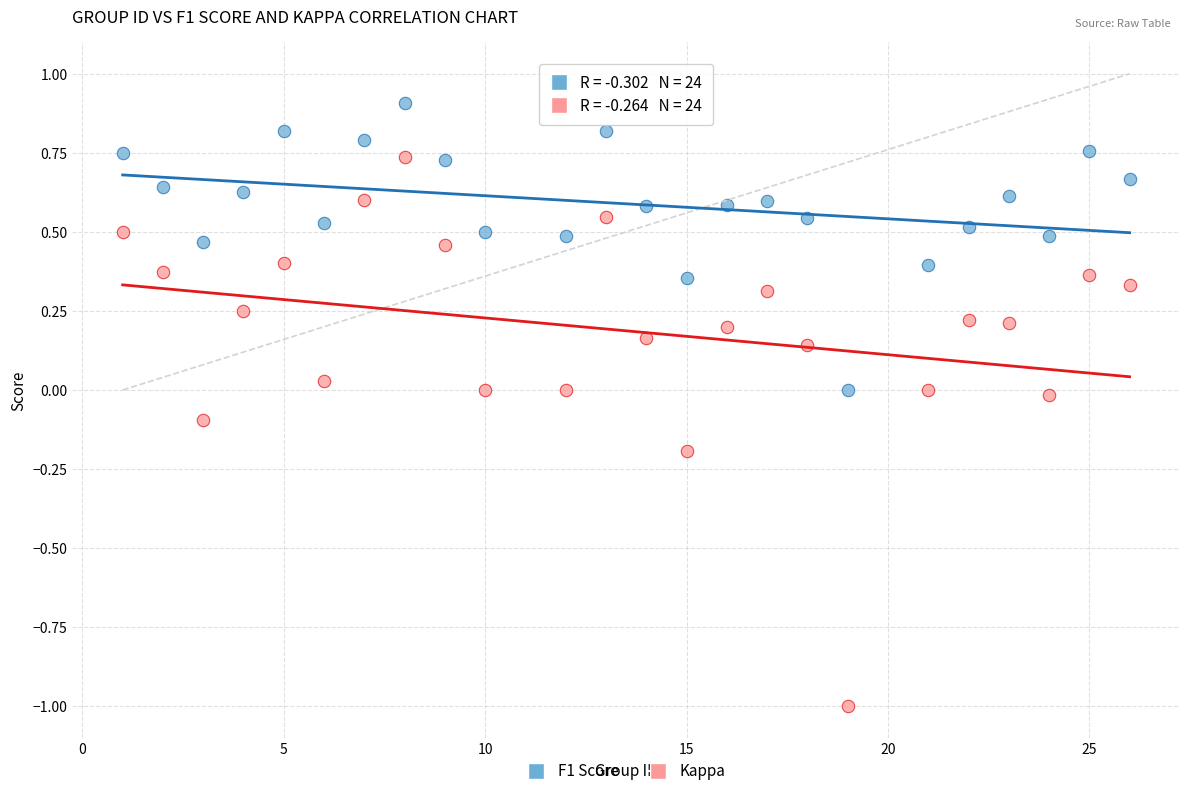

What are all the series names shown in the legend?

F1 Score, Kappa